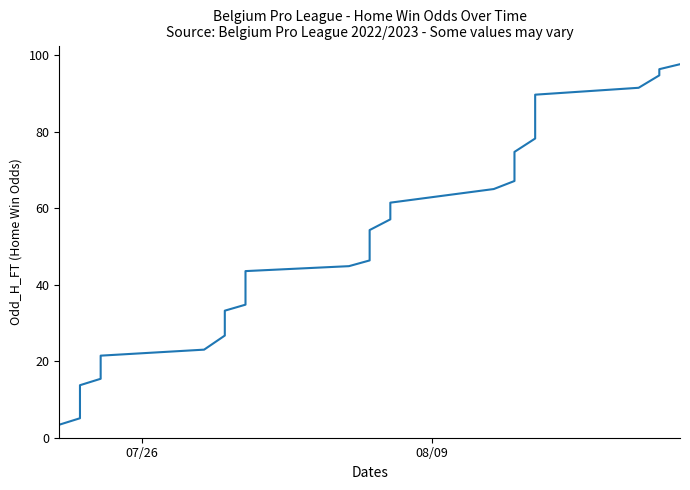

What is the smallest value displayed?

3.4